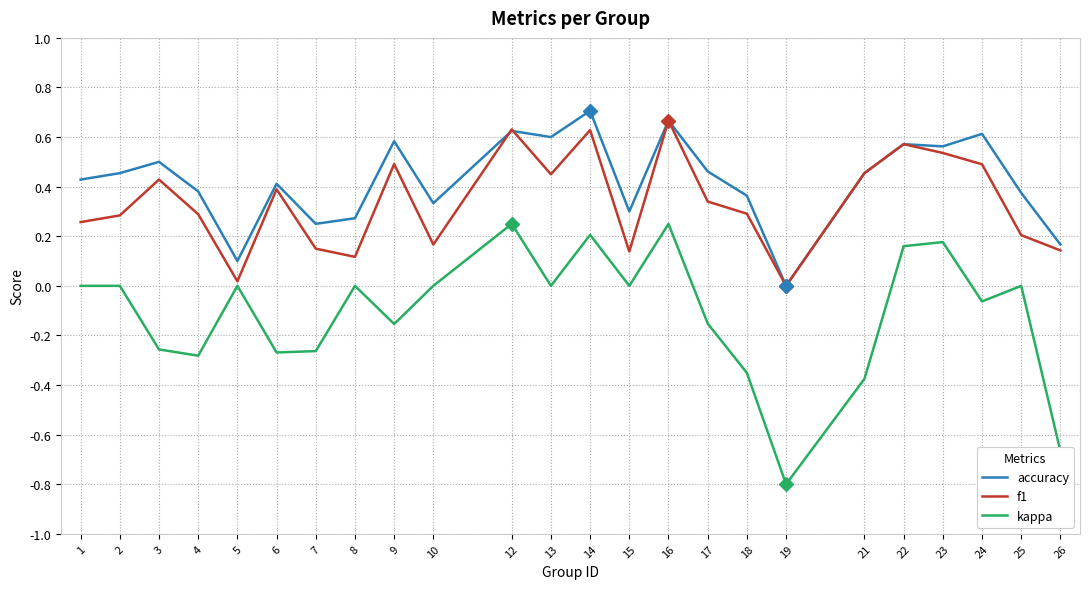

True or false: f1 and kappa intersect in this chart.

False